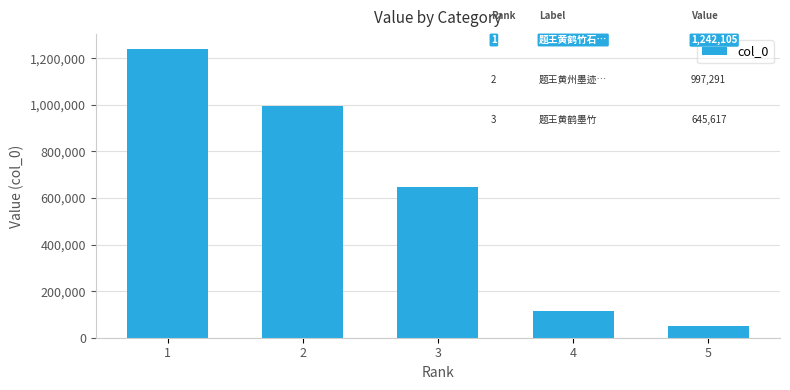

List the labels in order of value, largest first.

1, 2, 3, 4, 5